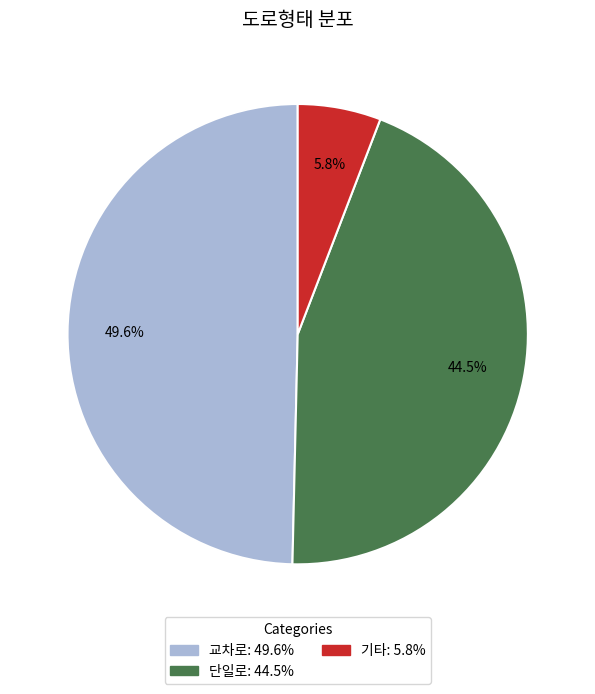

What percentage do 교차로 and 단일로 together represent?

94.2%